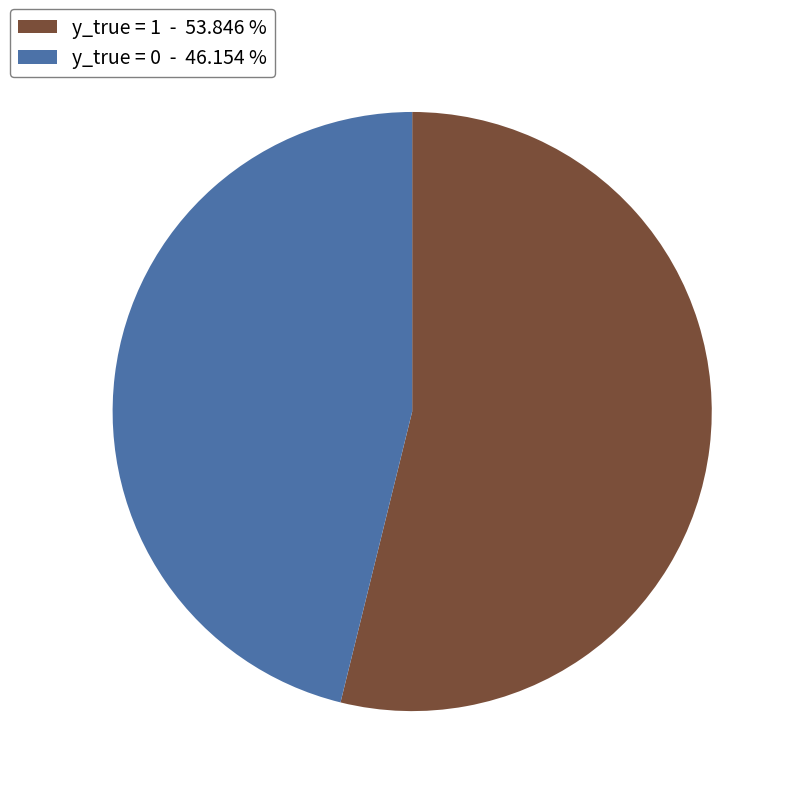

Which category has the biggest portion of the pie?

y_true = 1 - 53.846 %